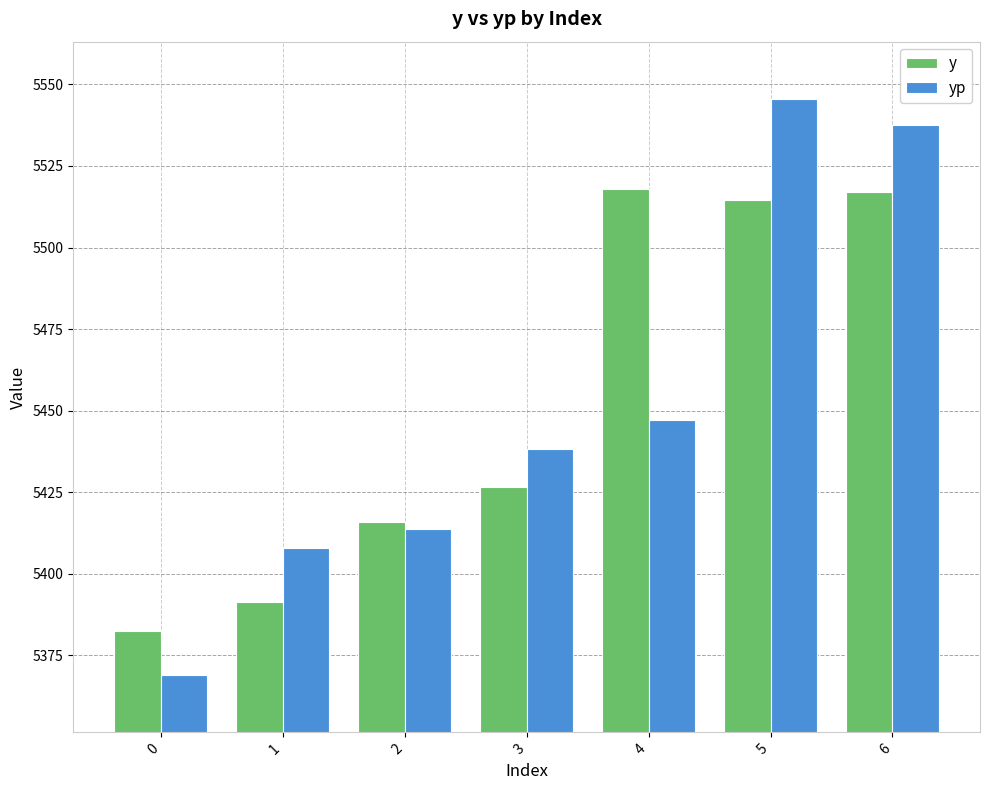

What is the smallest value displayed?

5369.0